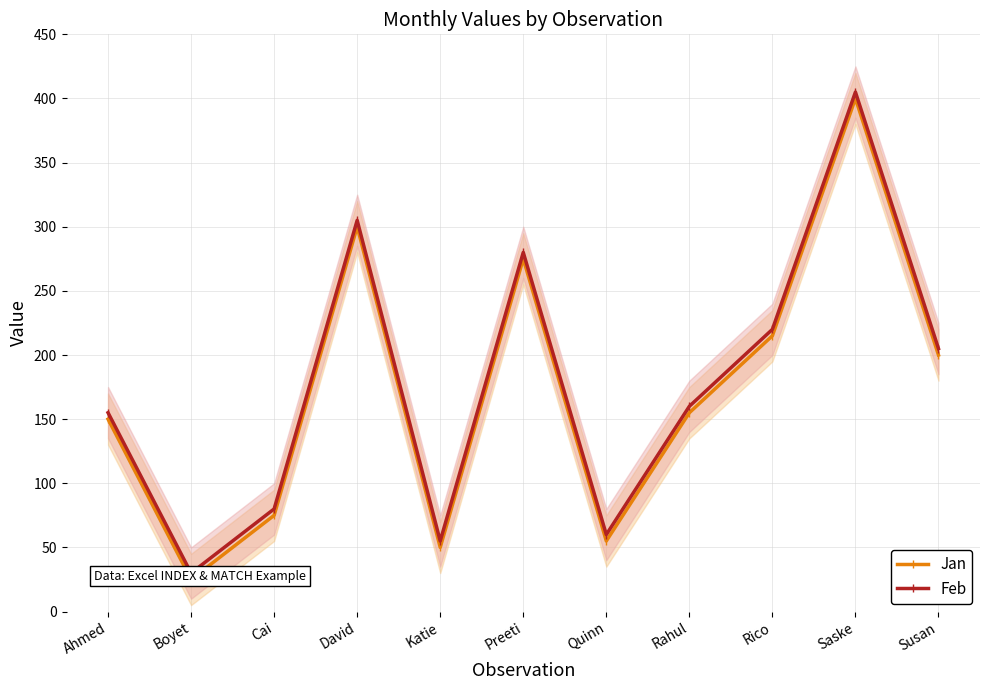

At which category is the sum across all series the highest?

Saske